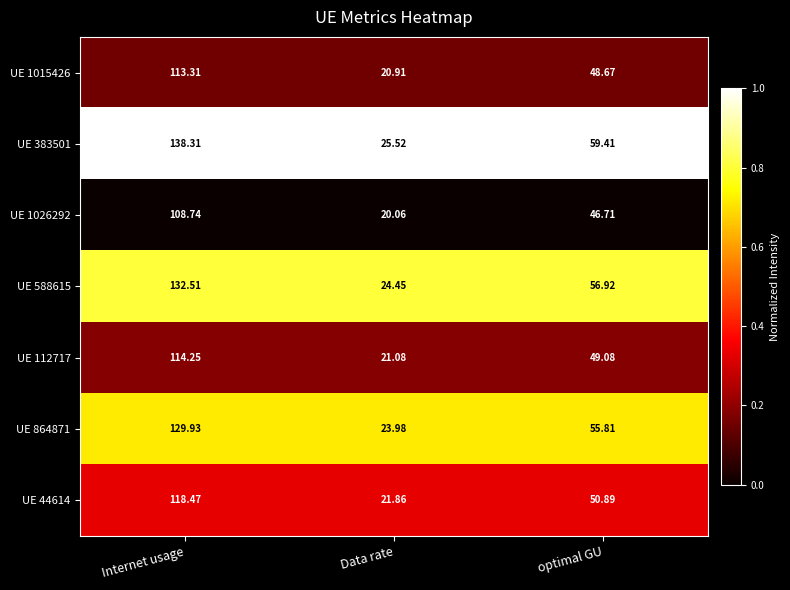

Count the number of data series in this chart.

7